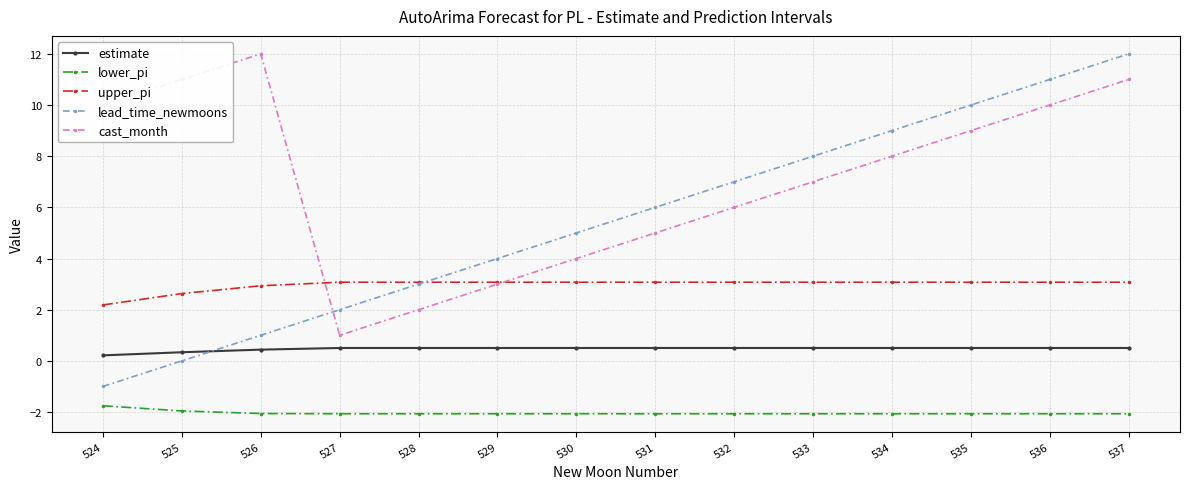

How many series are shown in this chart?

5